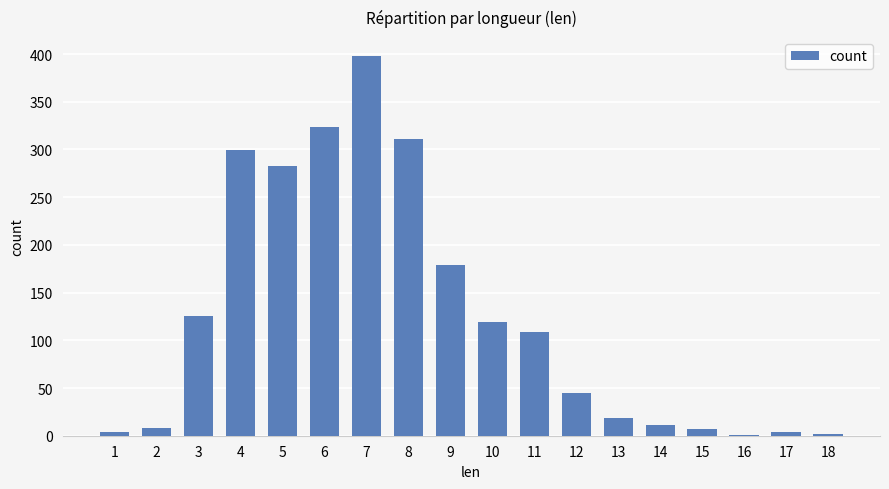

True or false: the data shows 119 at 10.

True